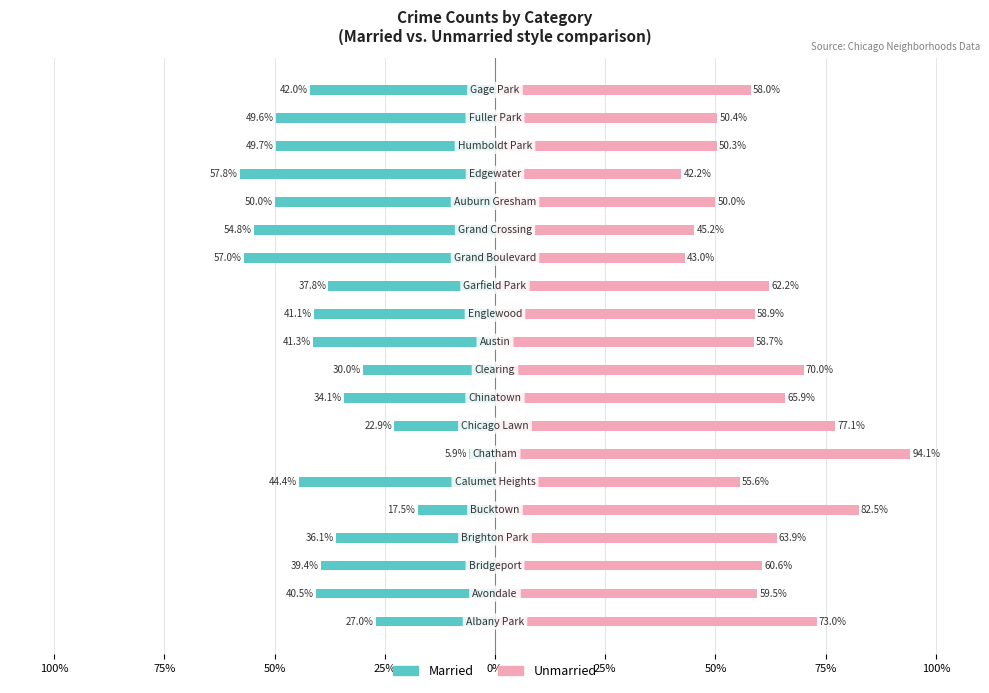

What is the difference between the Married values at 15 and 13?

7.0